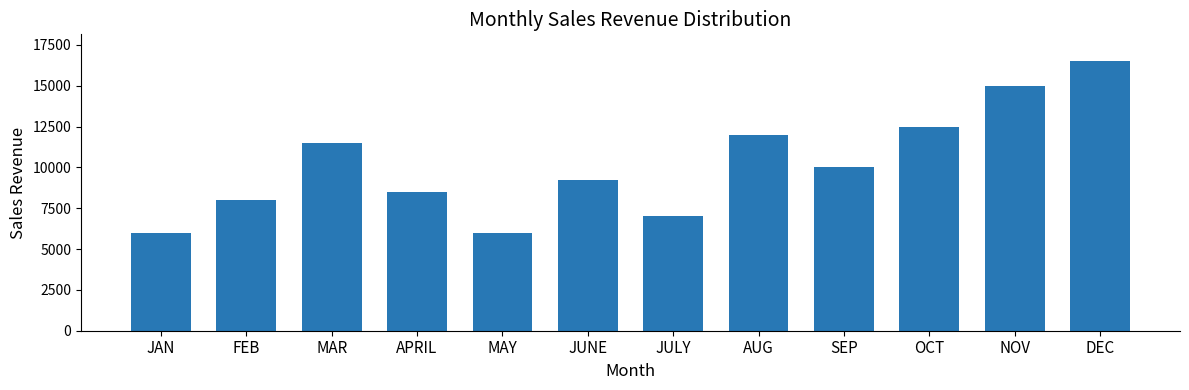

What is the label of the 2nd bar from the left?

FEB